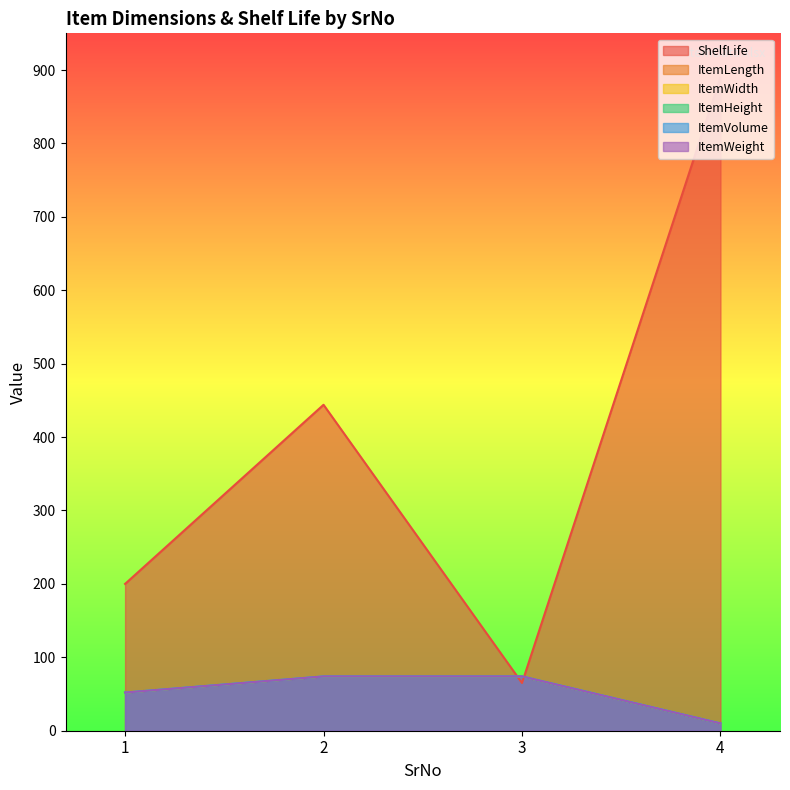

The ItemVolume series shows 74 at 2. True or false?

True